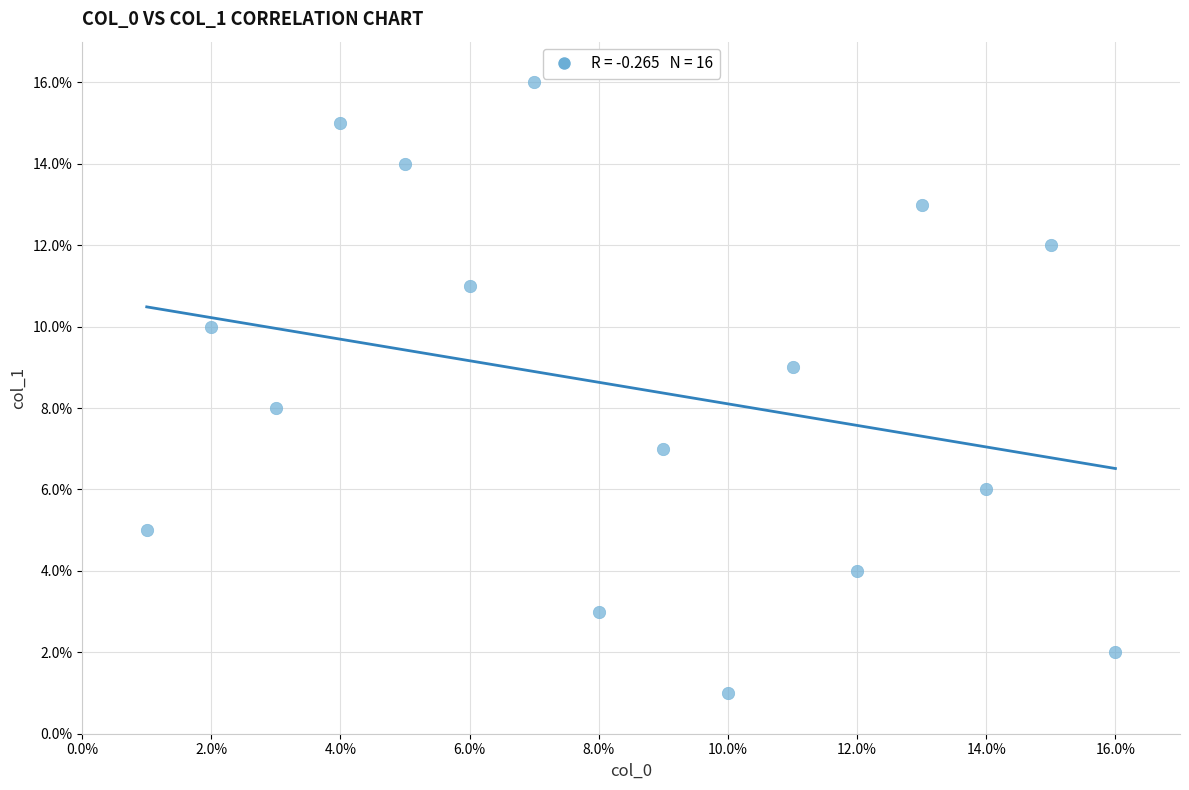

What is the range of Y values (max minus min)?

15